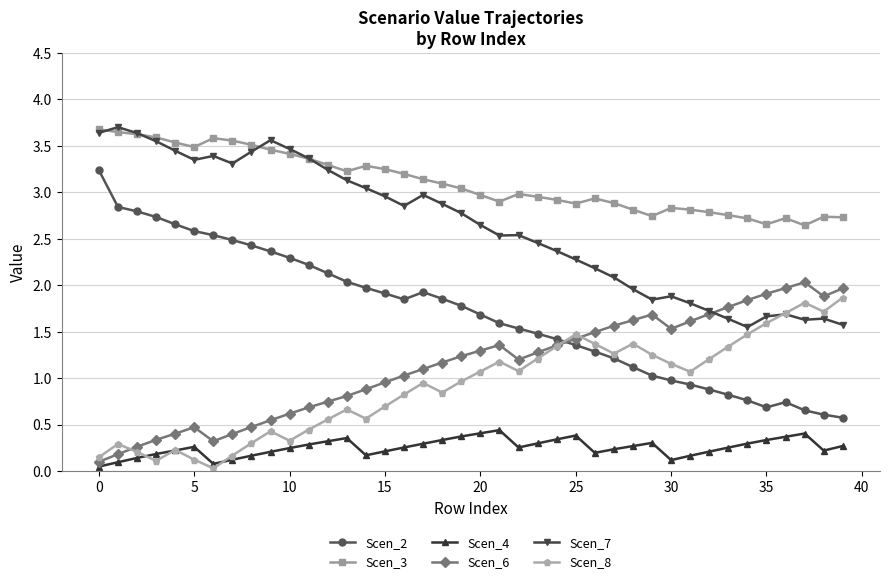

True or false: Scen_6 has more than 1 points higher than both neighbors.

True